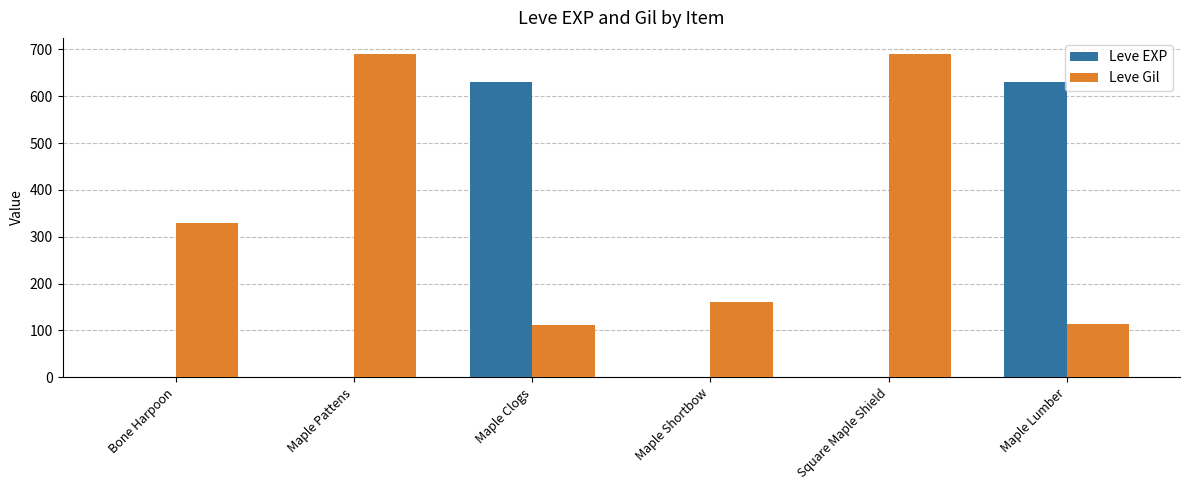

What is the total value across all series at Maple Clogs?

742